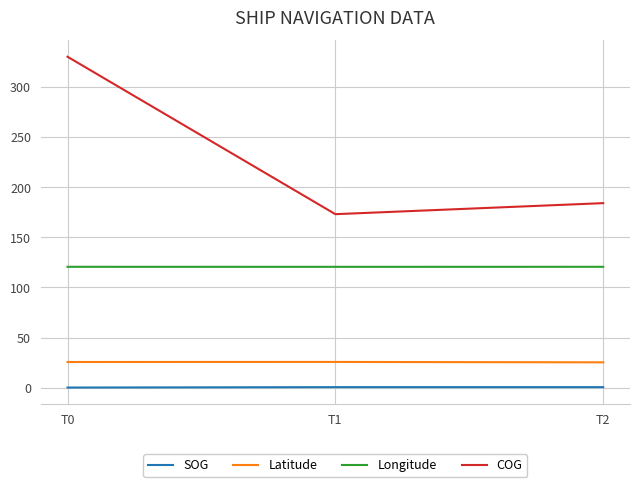

At which label is COG closest to 251?

T2